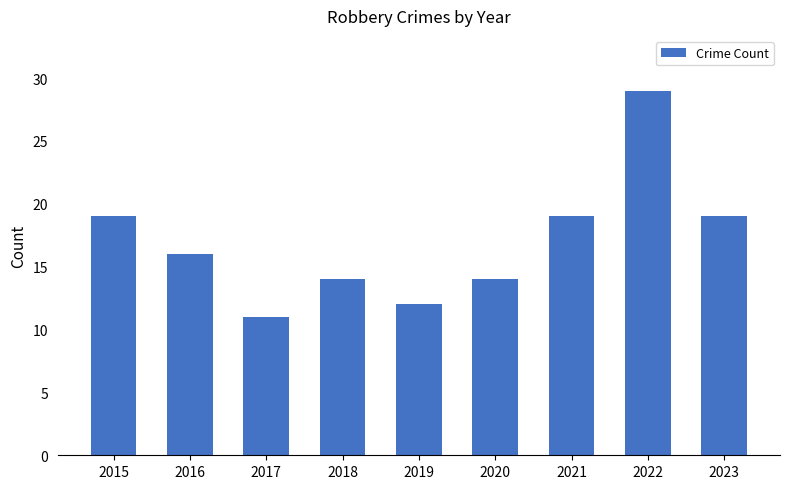

Approximately how many times larger is the value at 2018 compared to 2020?

1.0